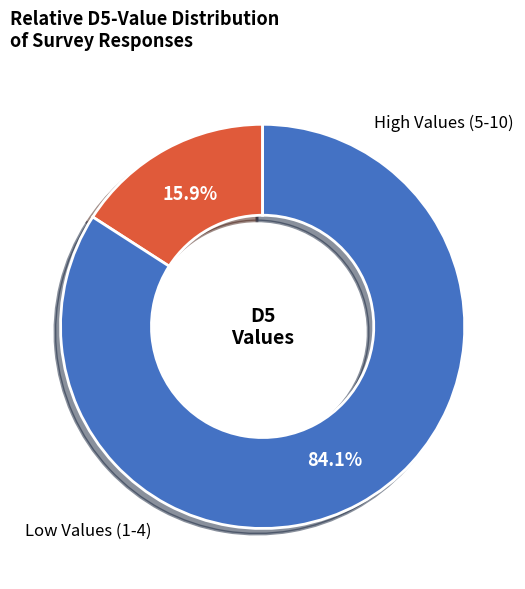

Is there any slice that represents more than half of the pie?

Yes